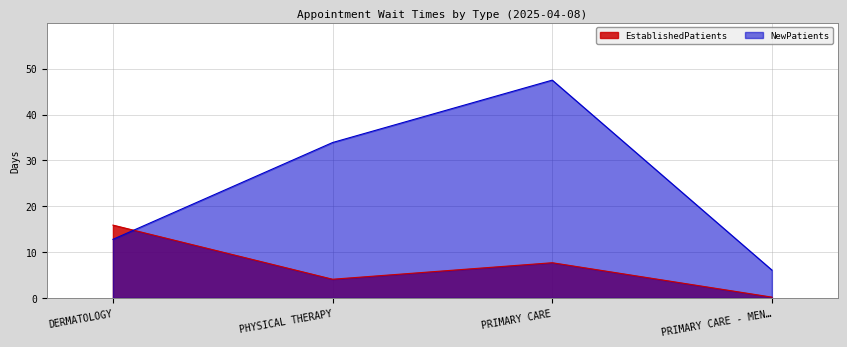

At which label does EstablishedPatients first exceed 7?

DERMATOLOGY